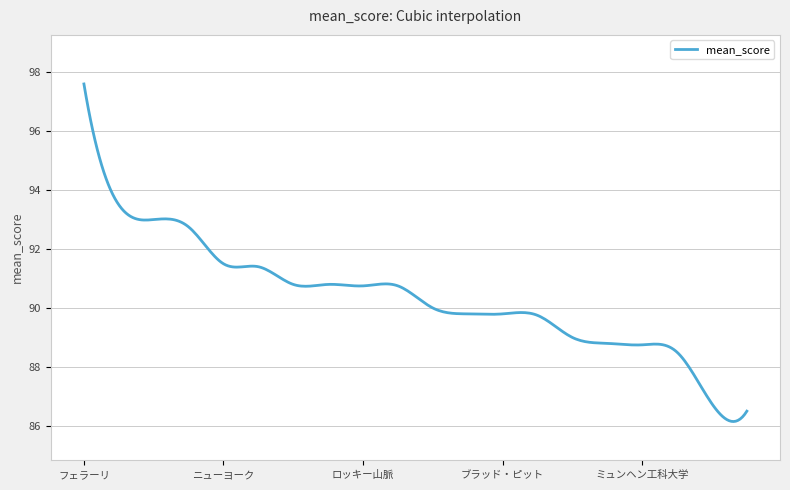

What is the maximum value shown in the chart?

97.6